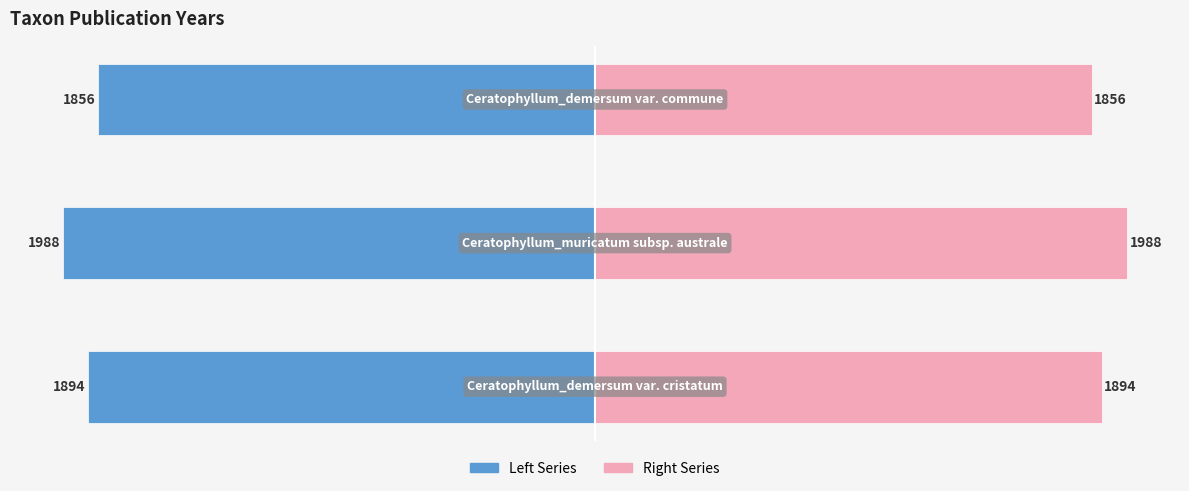

Count the number of data series in this chart.

2